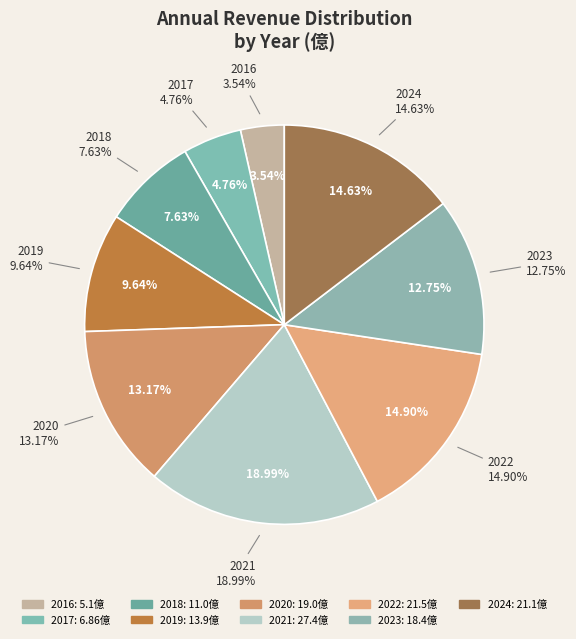

To the nearest percent, what portion does 2020 represent?

13%